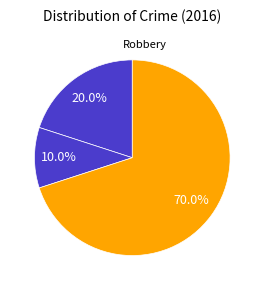

Rank the categories by value from highest to lowest.

Robbery, Aggravated Assault, Aggravated Battery